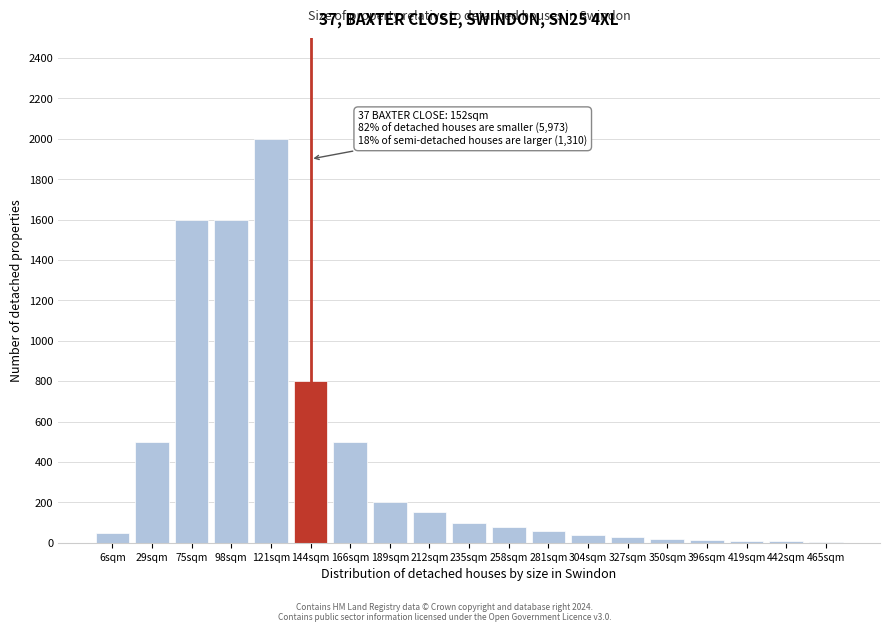

The chart shows a value of 800 at 144sqm. True or false?

True